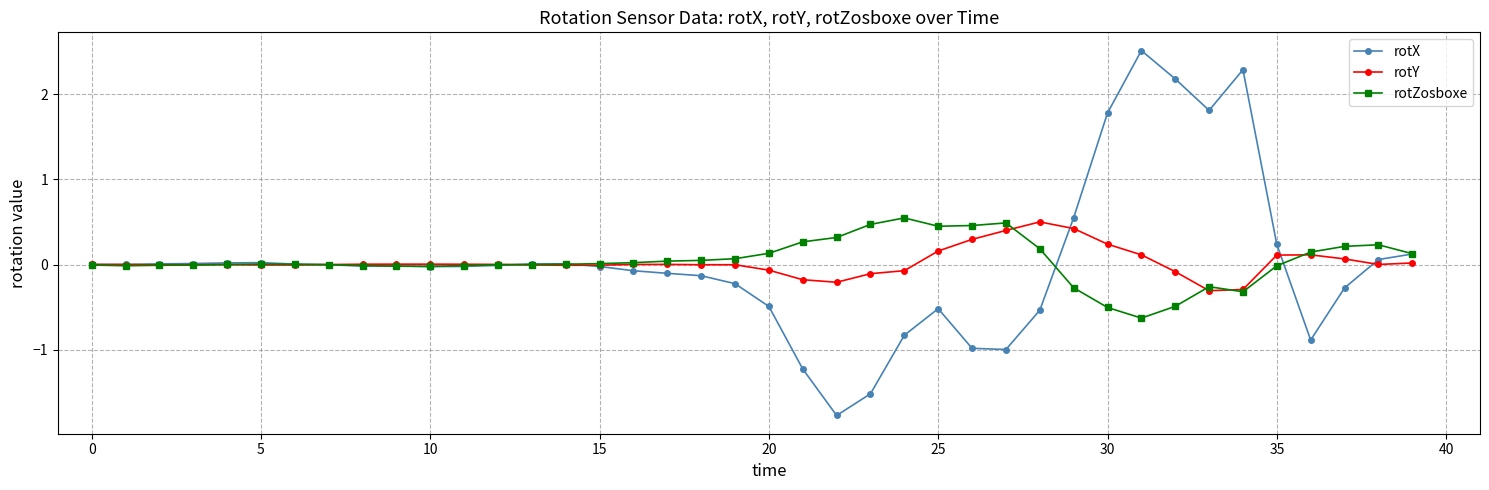

How many data points does each series have?

40